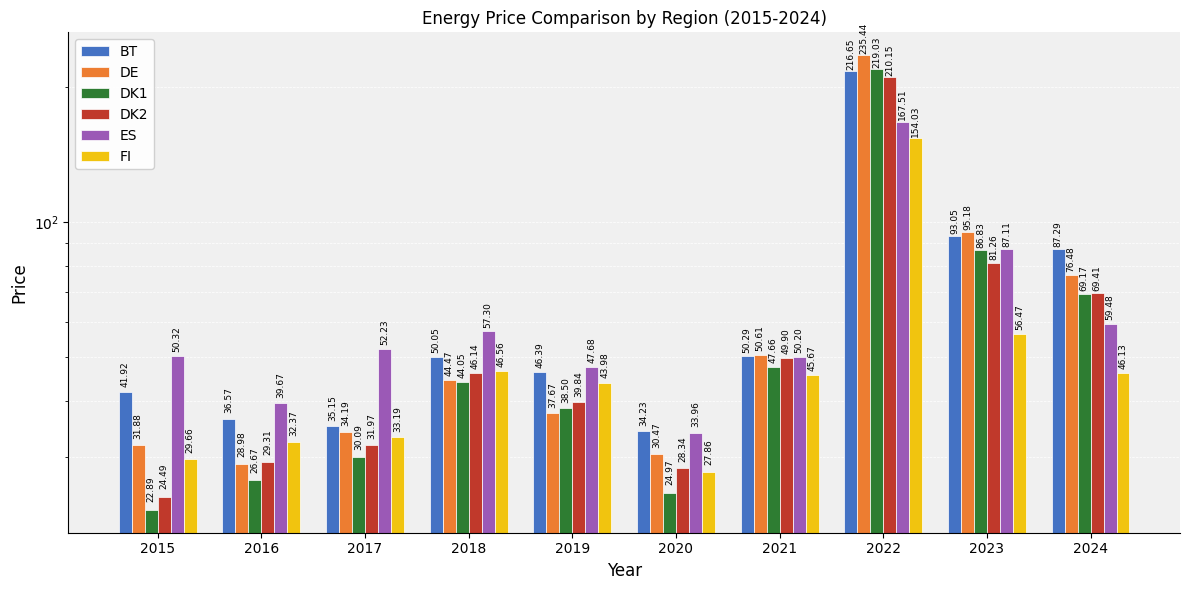

Reading left to right, list all the values displayed in this chart.

BT: 2015=41.9	2016=36.6	2017=35.1	2018=50.0	2019=46.4	2020=34.2	2021=50.3	2022=216.7	2023=93.0	2024=87.3
DE: 2015=31.9	2016=29.0	2017=34.2	2018=44.5	2019=37.7	2020=30.5	2021=50.6	2022=235.4	2023=95.2	2024=76.5
DK1: 2015=22.9	2016=26.7	2017=30.1	2018=44.0	2019=38.5	2020=25.0	2021=47.7	2022=219.0	2023=86.8	2024=69.2
DK2: 2015=24.5	2016=29.3	2017=32.0	2018=46.1	2019=39.8	2020=28.3	2021=49.9	2022=210.2	2023=81.3	2024=69.4
ES: 2015=50.3	2016=39.7	2017=52.2	2018=57.3	2019=47.7	2020=34.0	2021=50.2	2022=167.5	2023=87.1	2024=59.5
FI: 2015=29.7	2016=32.4	2017=33.2	2018=46.6	2019=44.0	2020=27.9	2021=45.7	2022=154.0	2023=56.5	2024=46.1